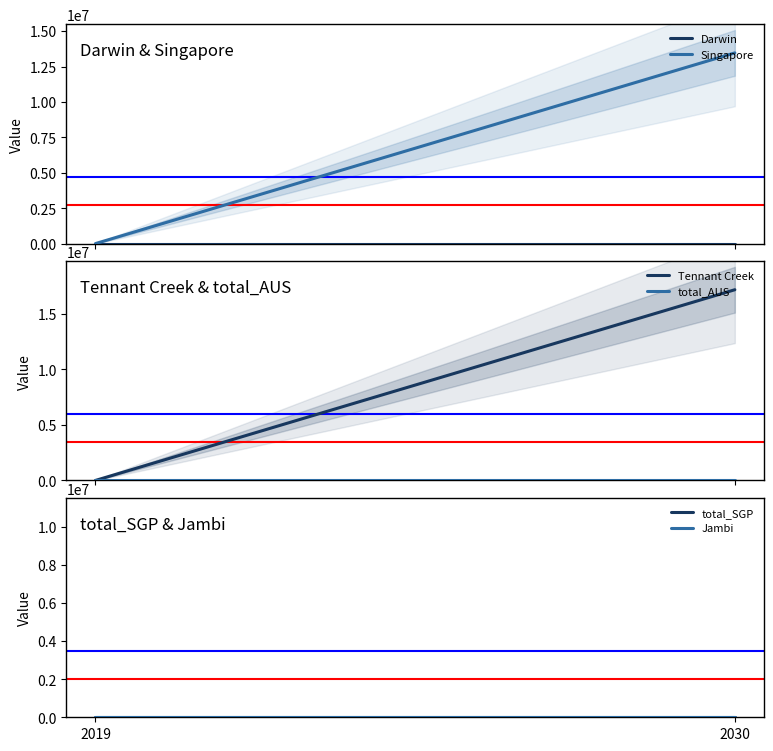

Reading left to right, what are all the values shown in this chart?

Darwin: 2019=0.0	2030=0.0
Singapore: 2019=0.0	2030=13461594.0
Tennant Creek: 2019=0.0	2030=17157116.3
total_AUS: 2019=0.0	2030=0.0
total_SGP: 2019=0.0	2030=0.0
Jambi: 2019=0.0	2030=0.0